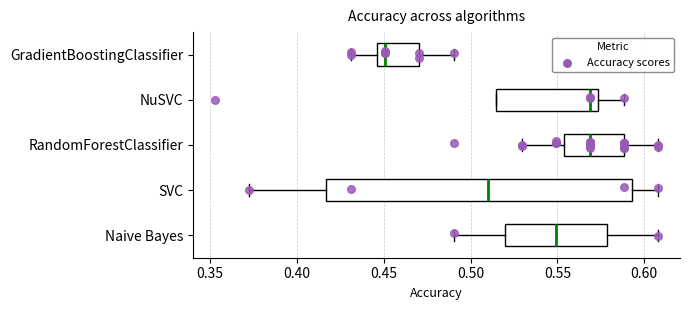

Reading bottom to top, read every box against the x-axis: the position of its median line, the range the box covers, and the ends of its whiskers. The values are not printed on the chart, so give them approximately, as read against the axis.

Naive Bayes: median 0.550, box 0.520 to 0.580, whiskers 0.490 to 0.610
SVC: median 0.510, box 0.415 to 0.595, whiskers 0.375 to 0.610
RandomForestClassifier: median 0.570, box 0.555 to 0.590, whiskers 0.530 to 0.610
NuSVC: median 0.570, box 0.515 to 0.575, whiskers 0.515 to 0.590
GradientBoostingClassifier: median 0.450, box 0.445 to 0.470, whiskers 0.430 to 0.490